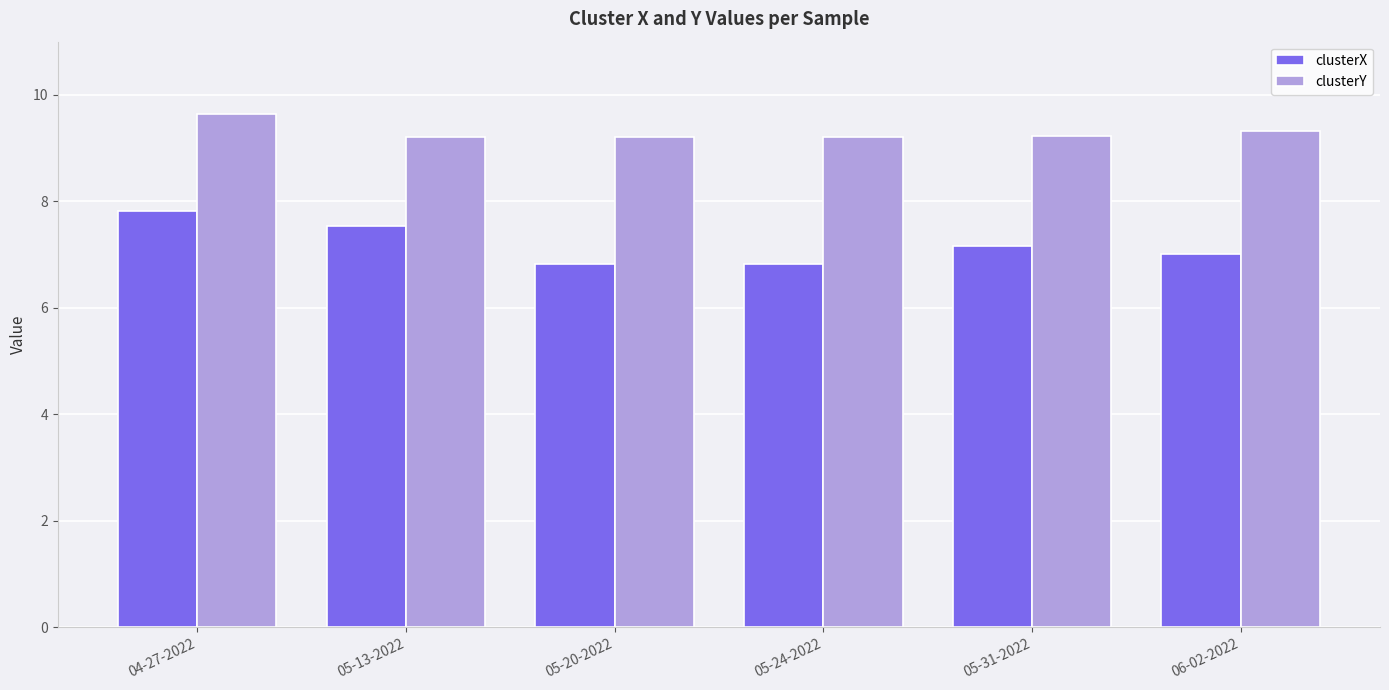

Which series has the largest total across all categories?

clusterY